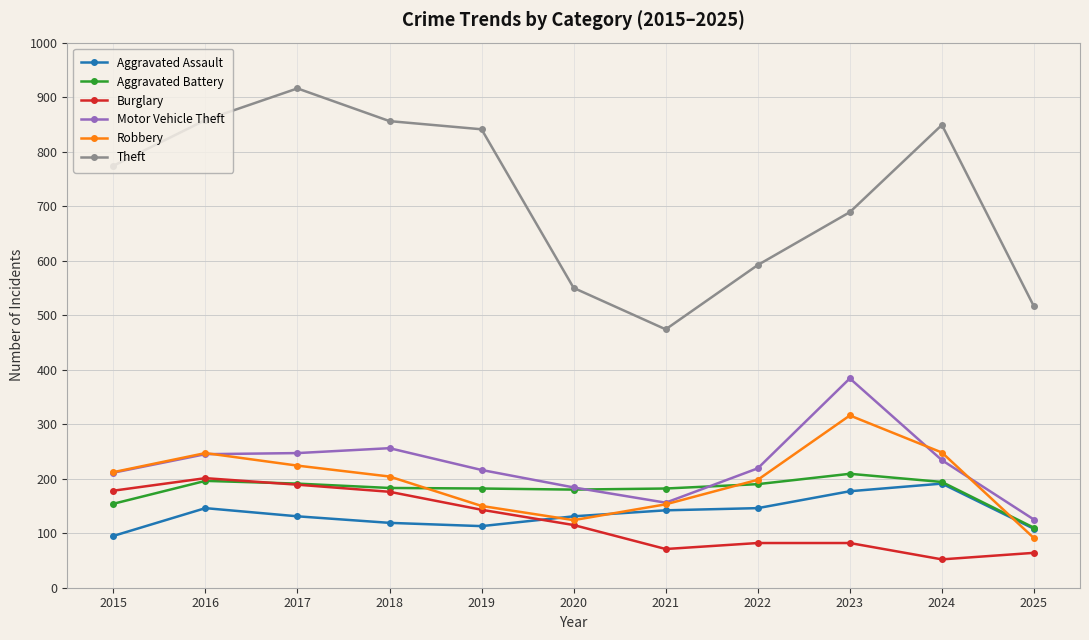

At which label does Aggravated Assault first exceed 131?

2016